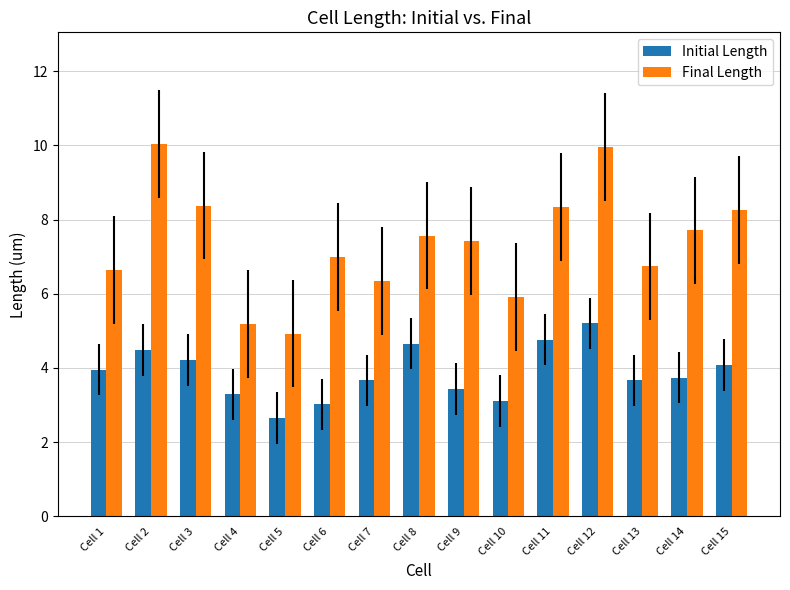

How many bars are there in each group?

2